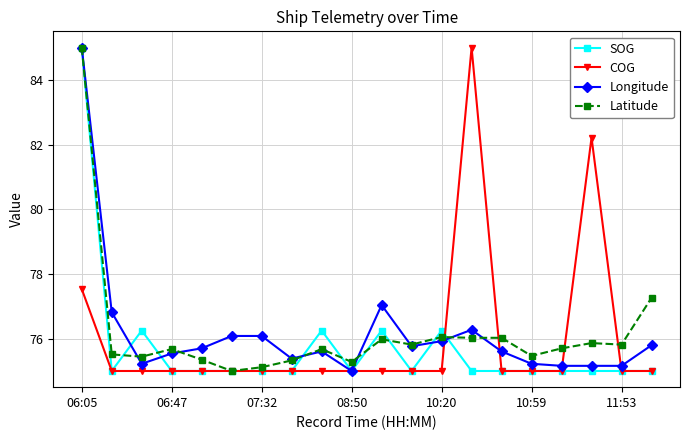

True or false: COG has more than 0 interior local peaks.

True